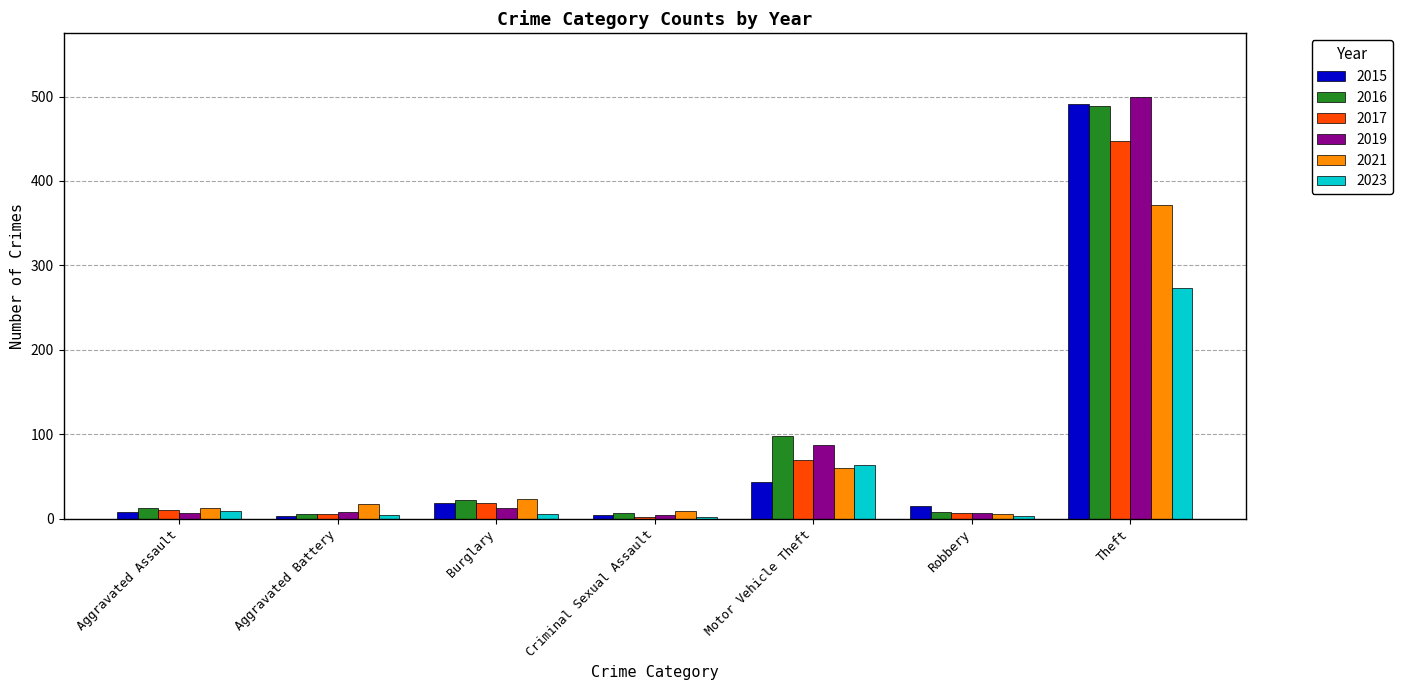

Is it true that 2015 equals 15 at Robbery?

True